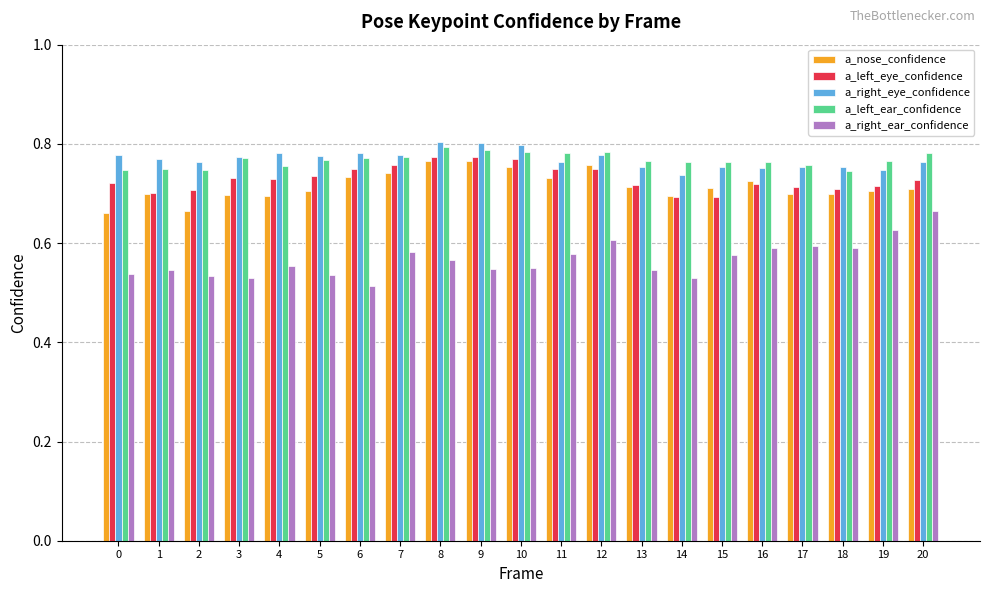

Which category has the highest value in the a_right_ear_confidence series?

20